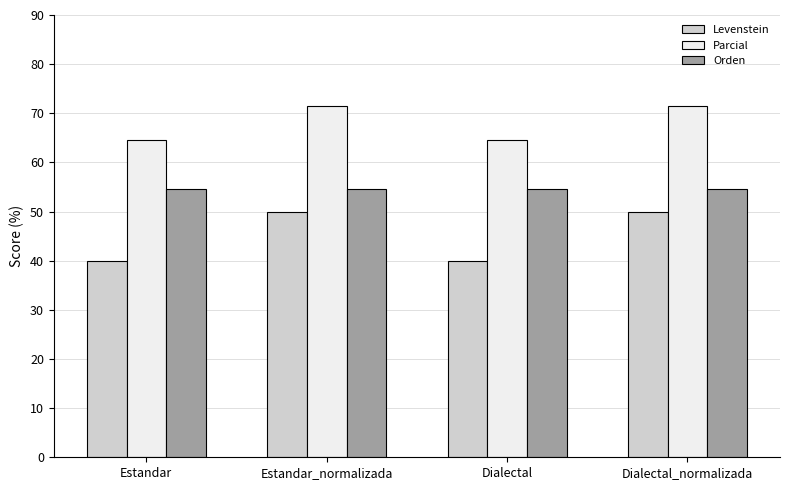

What is the value of the Levenstein bar at the 4th from the left?

50.0